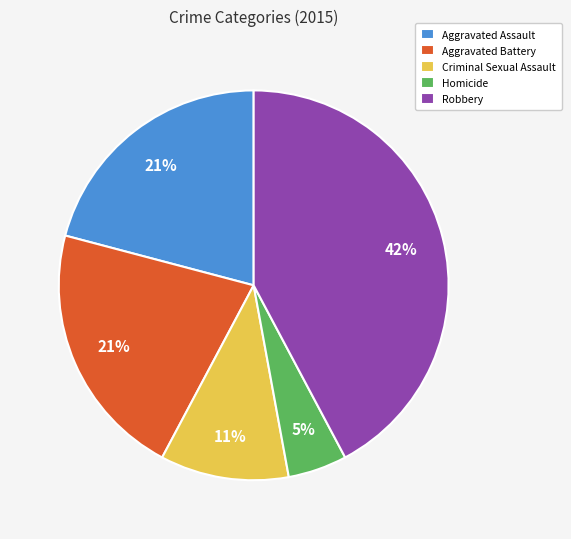

To the nearest percent, what is the difference between the largest and smallest slice percentages?

37%